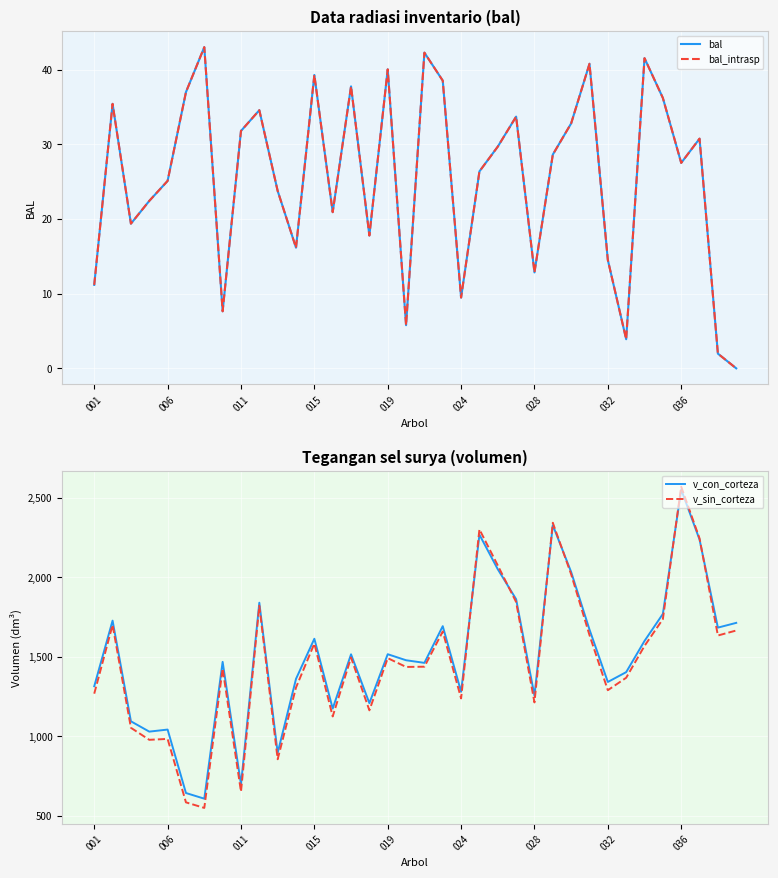

True or false: bal and v_sin_corteza cross at least once.

False